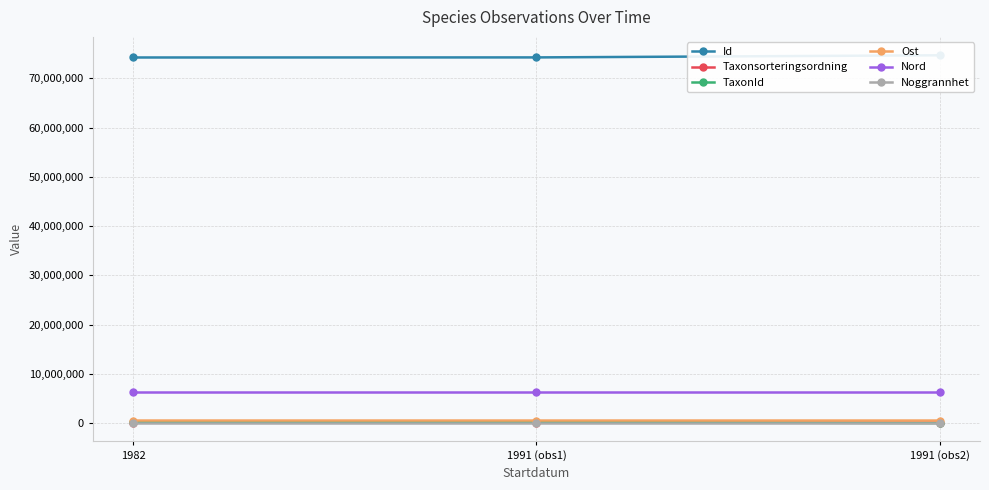

What is the average value of the Taxonsorteringsordning series?

101958